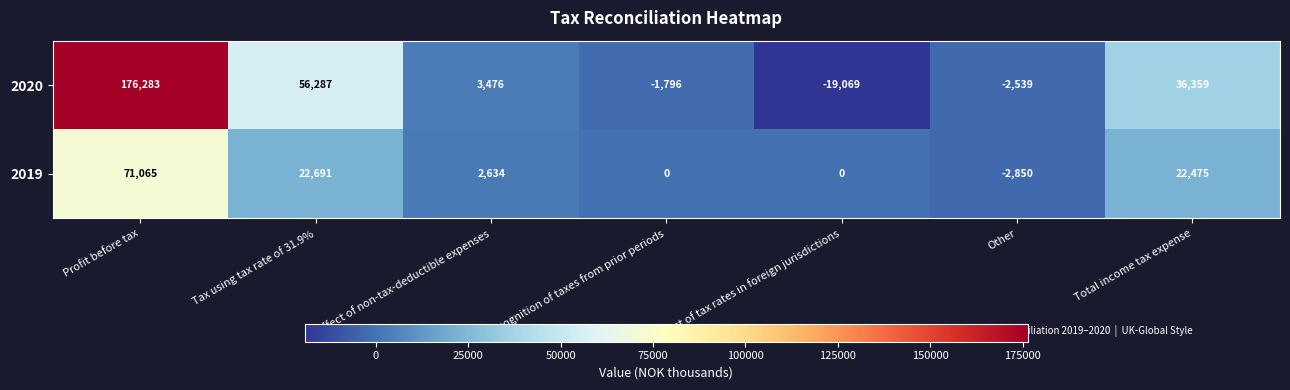

Where is 2020 nearest to the value 78607?

Tax using tax rate of 31.9%